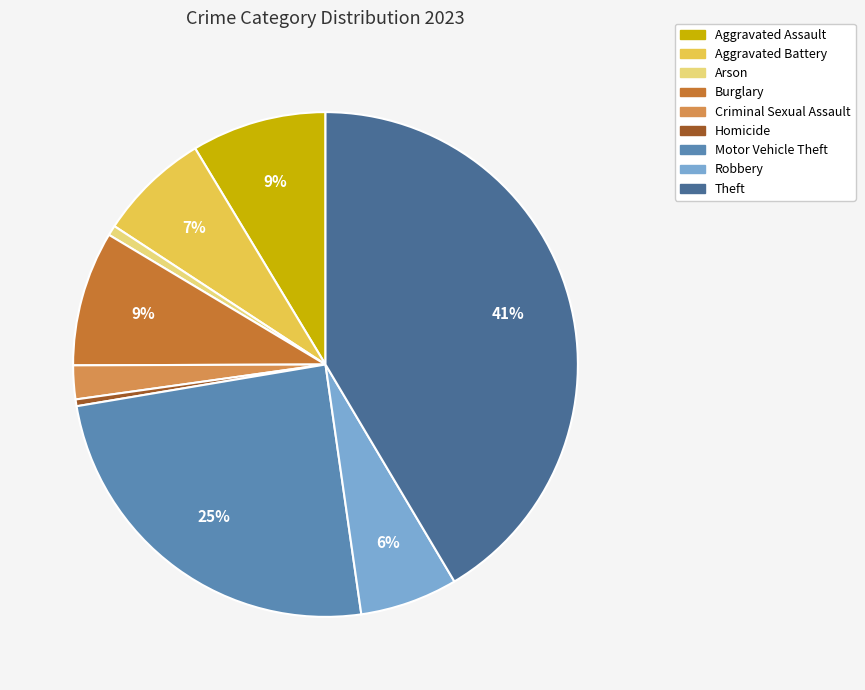

What is the largest slice in the pie chart?

Theft